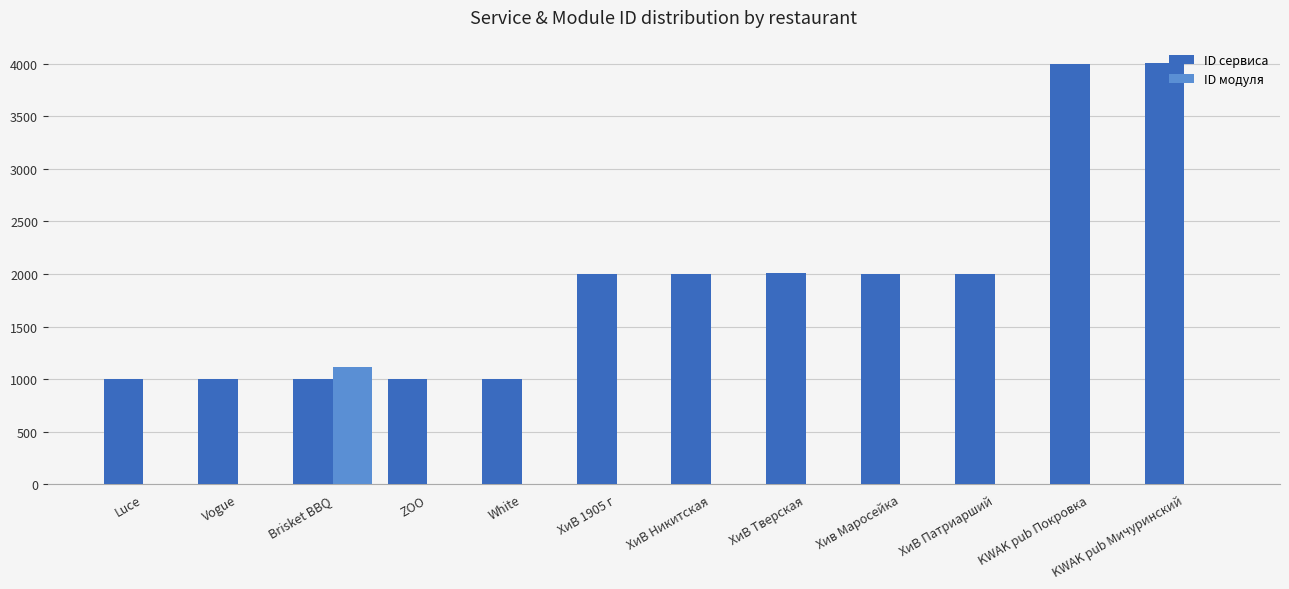

Is the value of ID сервиса at KWAK pub Мичуринский greater than the value of ID модуля at ХиВ Патриарший?

Yes